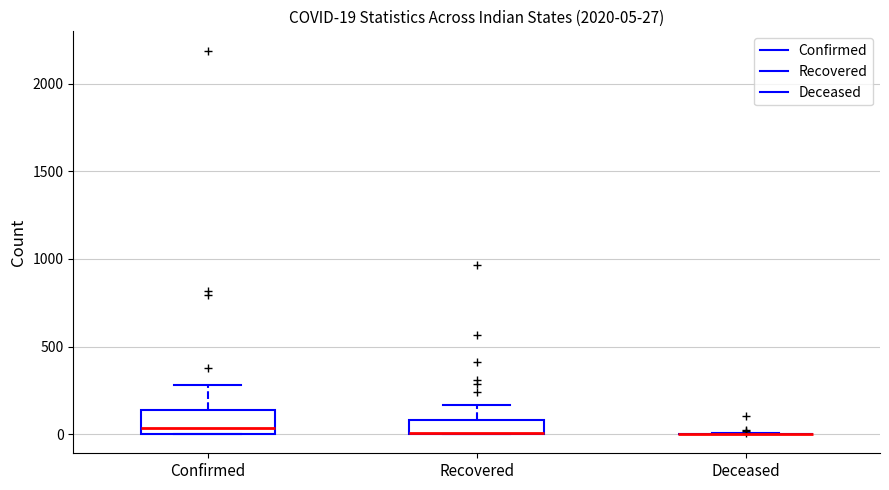

Comparing the boxes themselves (not the whiskers), which one is the tallest?

Confirmed